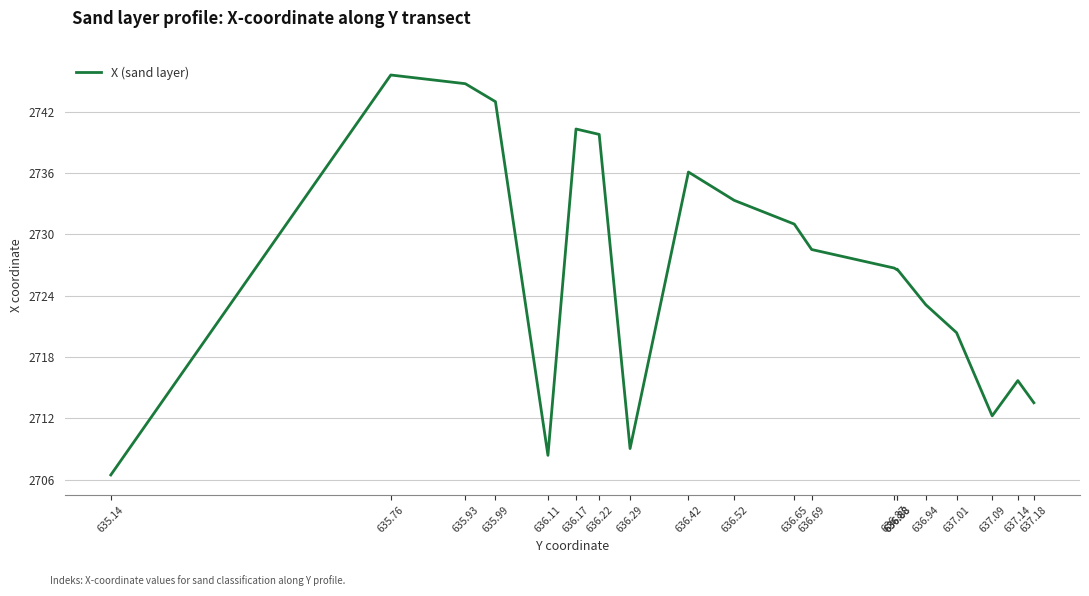

Does the chart display data point markers on the line(s)?

No